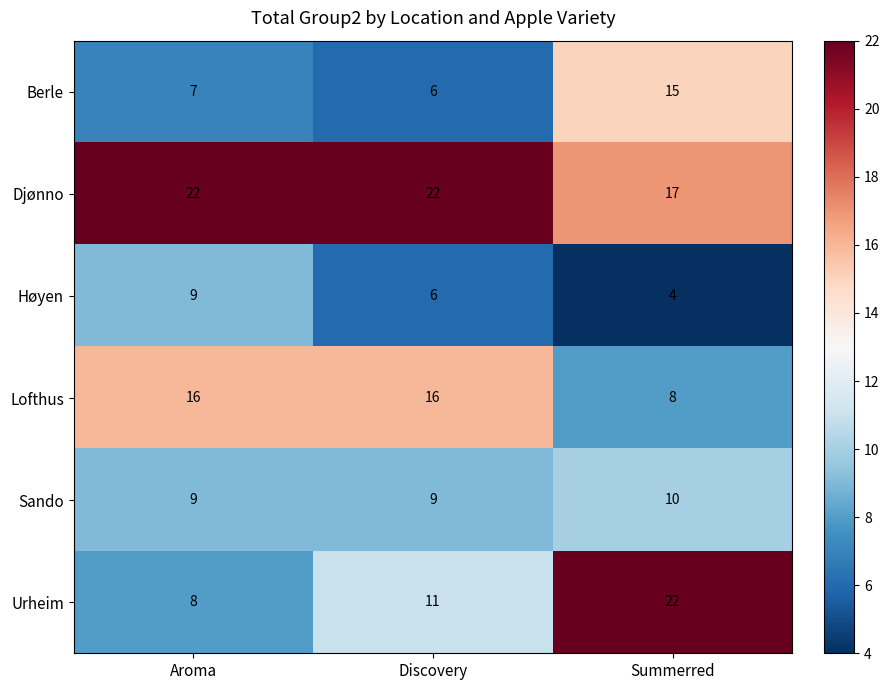

What is the sum of all Urheim values?

41